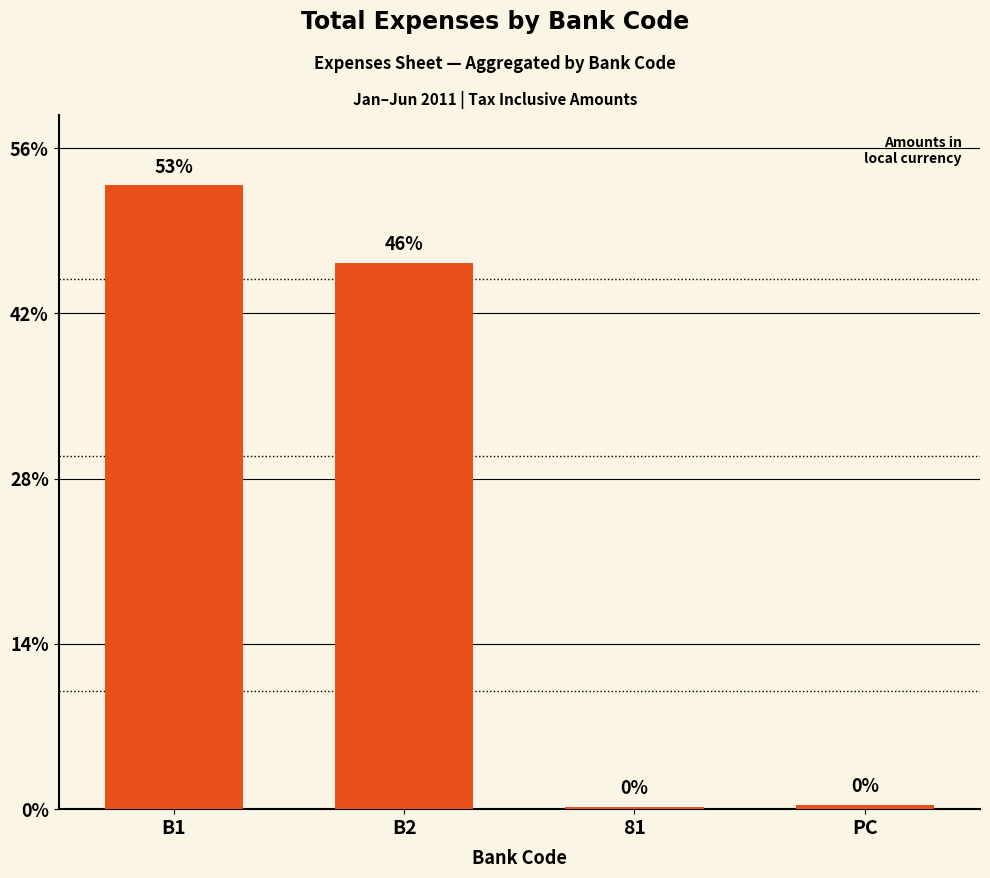

List the labels in order of value, smallest first.

81, PC, B2, B1